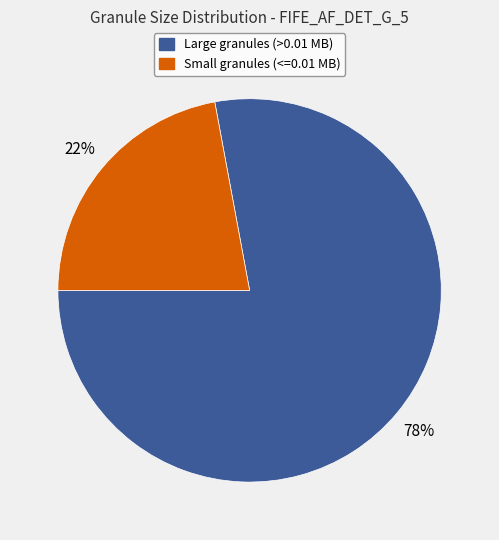

How many segments does this pie chart have?

2